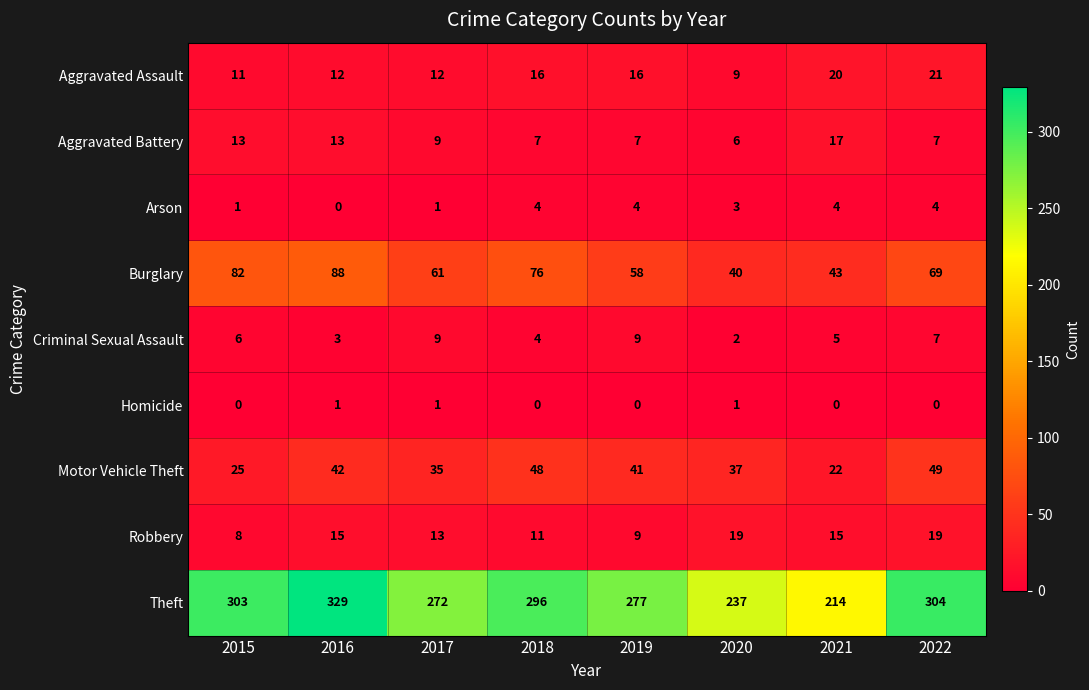

What is the difference between the highest and lowest values at 2022?

304